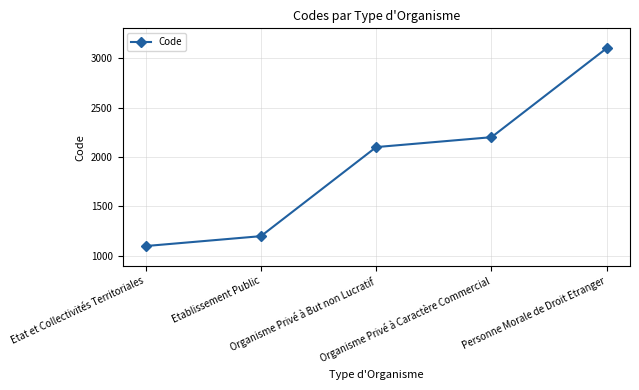

Reading left to right, list all the values displayed in this chart.

1100	1200	2100	2200	3100